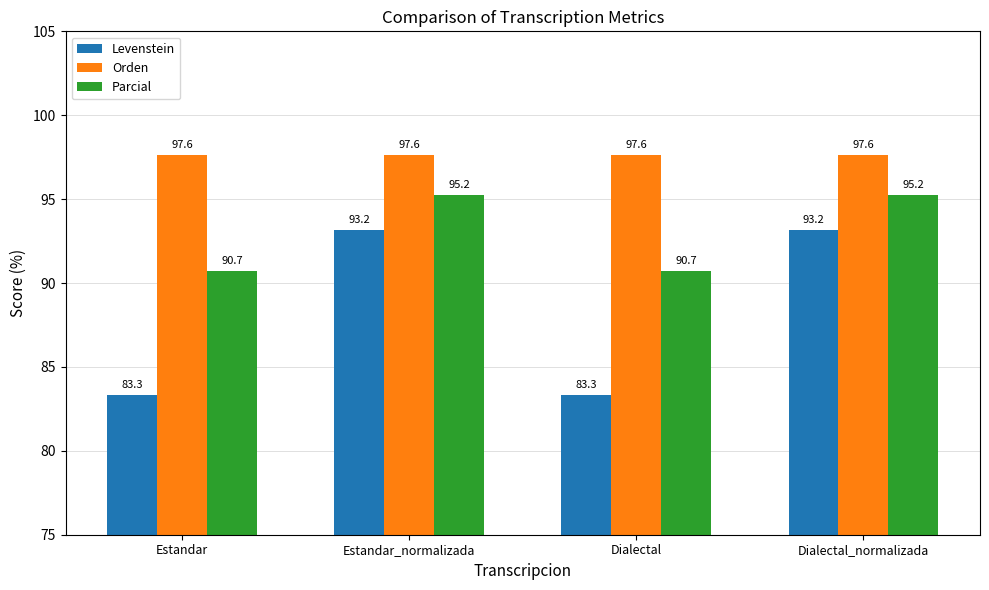

Rank the series by their maximum value, from lowest to highest.

Levenstein, Parcial, Orden